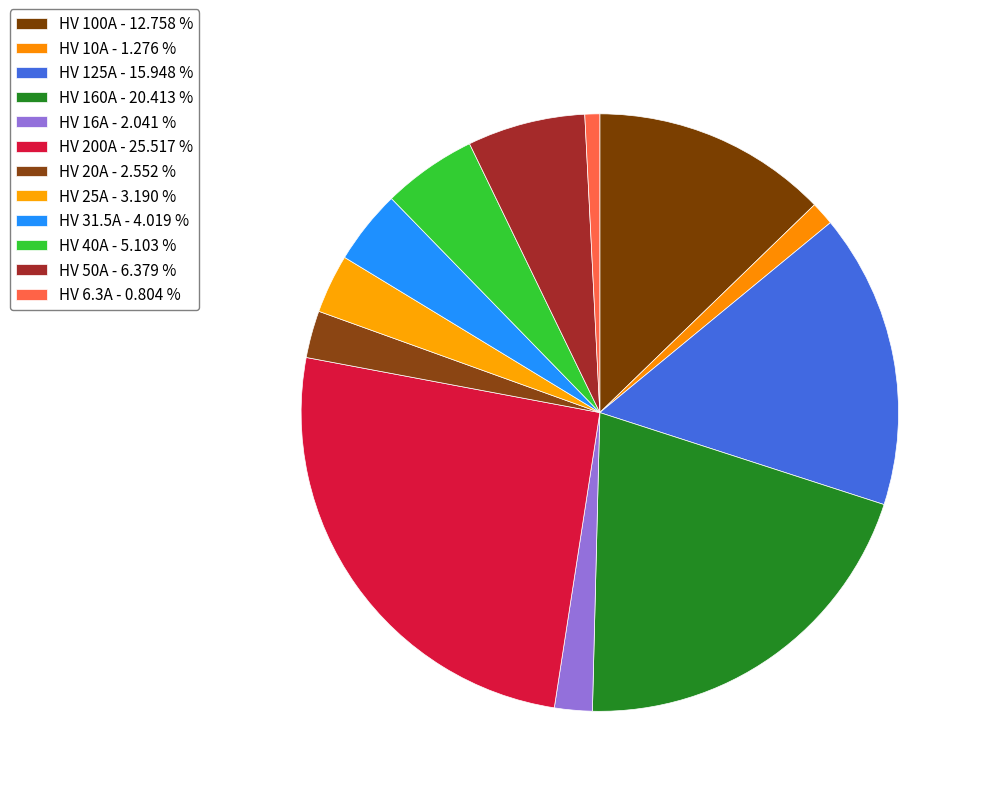

What portion of the pie excludes HV 31.5A?

96.0%